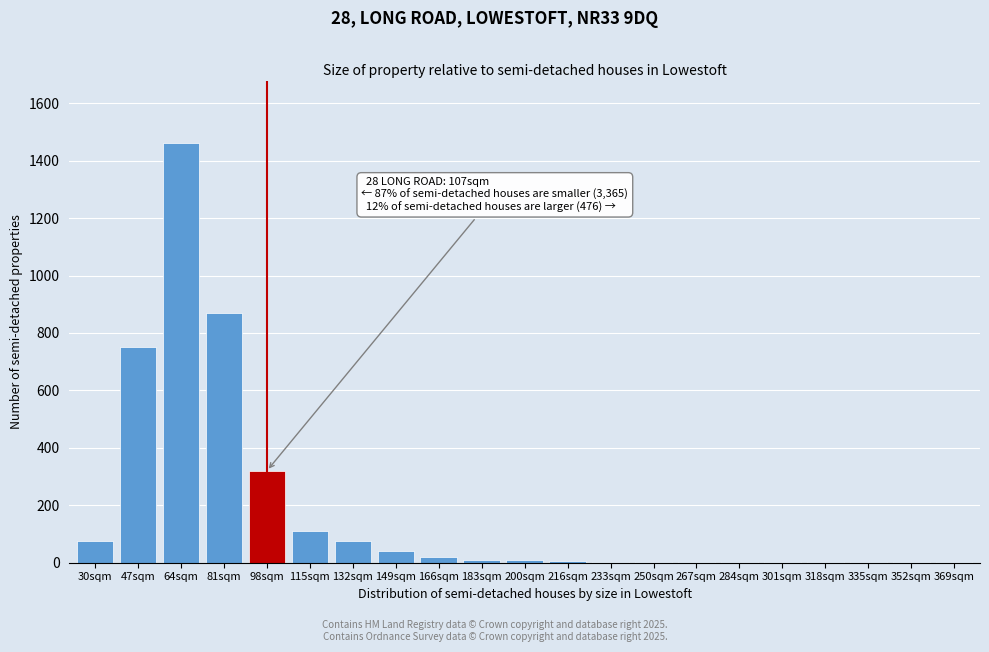

What is the sum of all values?

3759